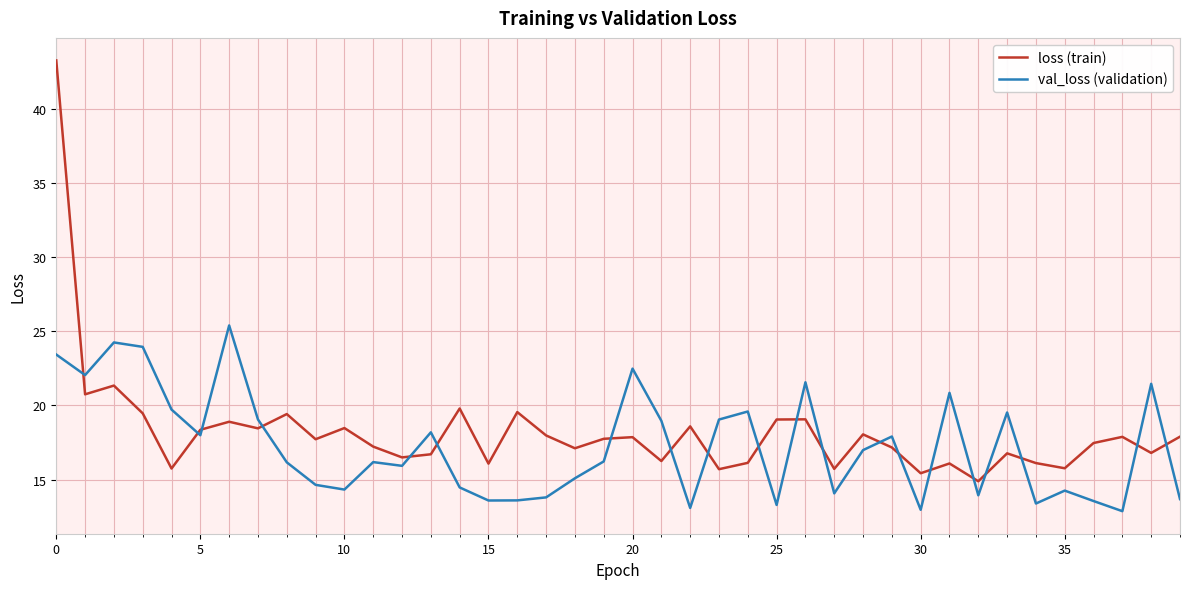

List the series in order of their peak value, highest first.

loss (train), val_loss (validation)